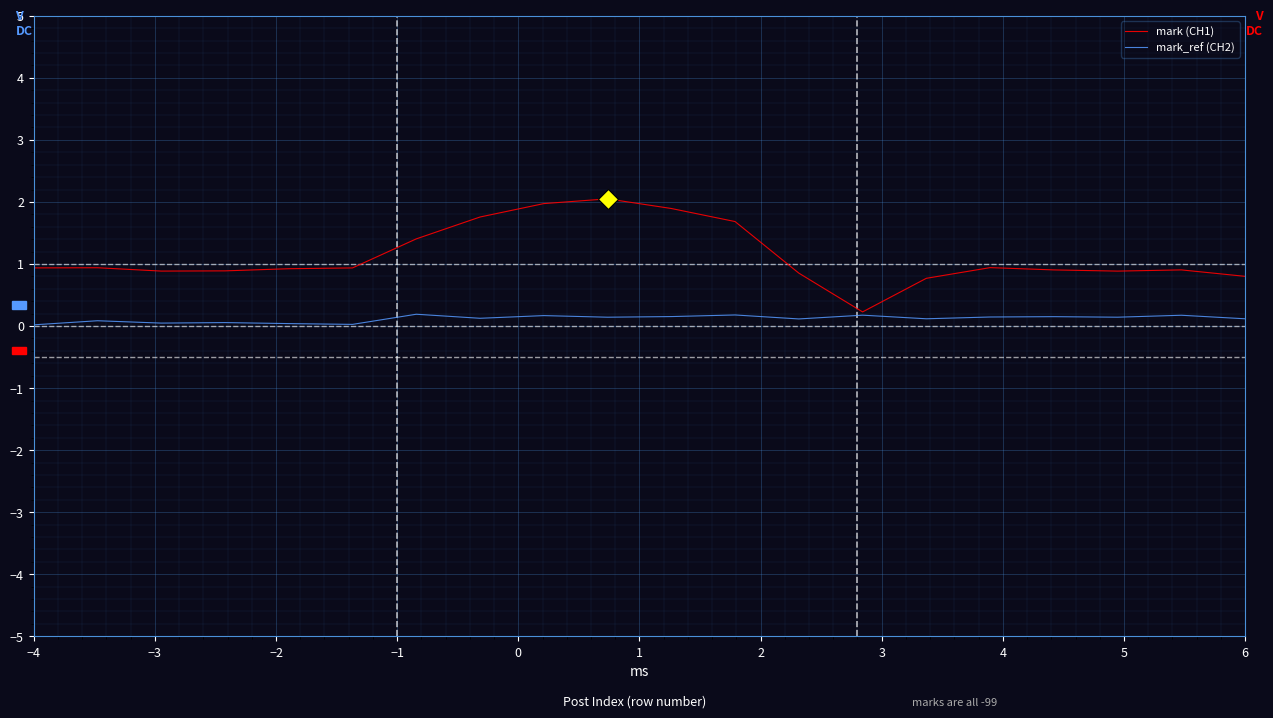

Which series has the widest spread of values?

mark (CH1)